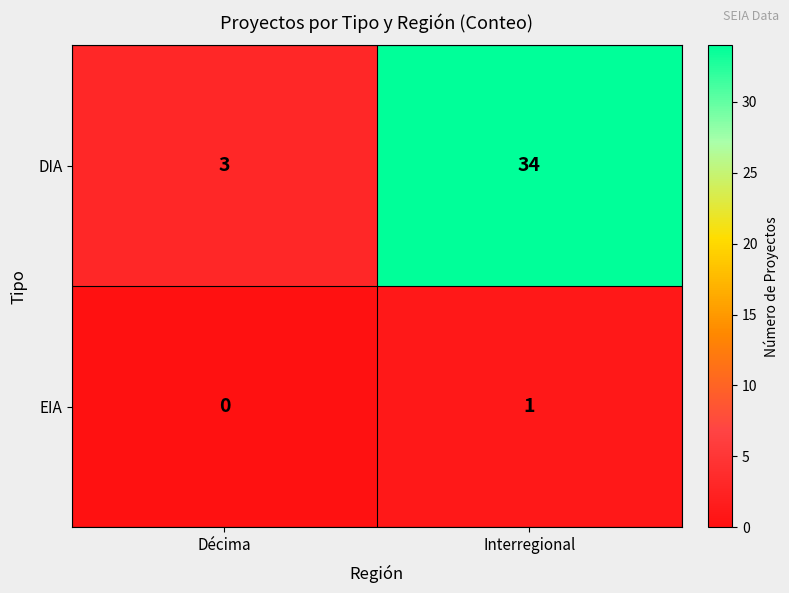

What is the difference between the maximum and minimum values in the DIA series?

31